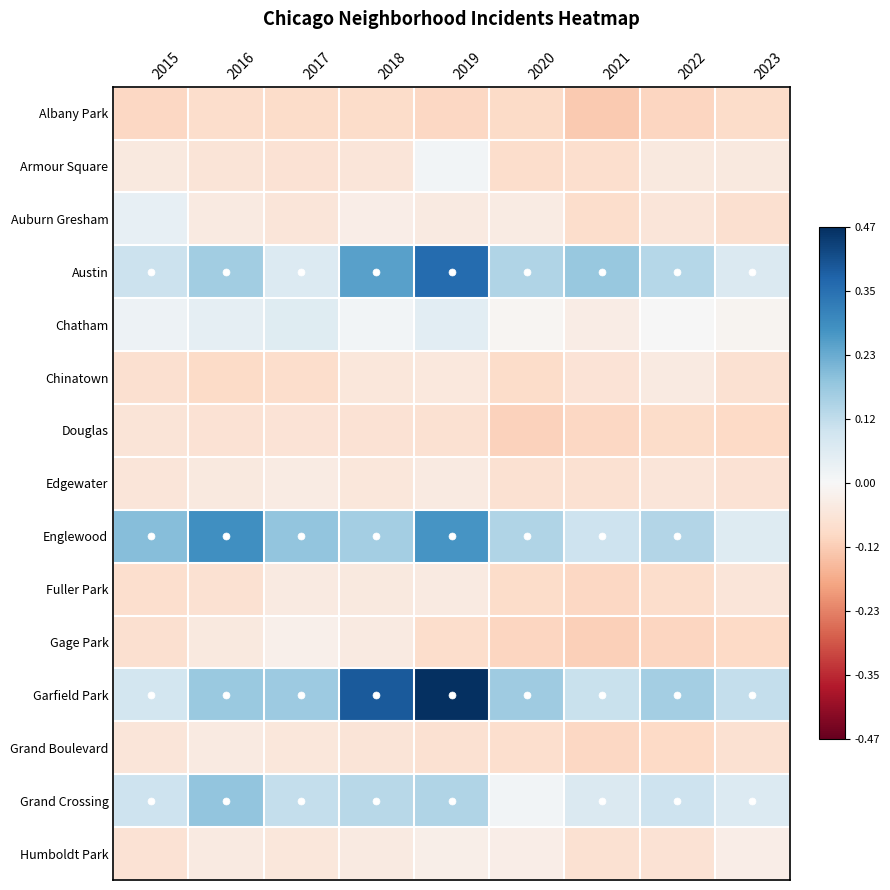

Reading right to left, transcribe all the data shown in this chart.

Albany Park: 2023=-29.1	2022=-35.1	2021=-42.1	2020=-31.1	2019=-33.1	2018=-30.1	2017=-30.1	2016=-28.1	2015=-33.1
Armour Square: 2023=-16.1	2022=-16.1	2021=-27.1	2020=-28.1	2019=3.9	2018=-20.1	2017=-23.1	2016=-21.1	2015=-16.1
Auburn Gresham: 2023=-26.1	2022=-20.1	2021=-28.1	2020=-13.1	2019=-14.1	2018=-10.1	2017=-20.1	2016=-15.1	2015=12.9
Austin: 2023=22.9	2022=45.9	2021=60.9	2020=48.9	2019=123.9	2018=86.9	2017=21.9	2016=55.9	2015=34.9
Chatham: 2023=-4.1	2022=0.9	2021=-12.1	2020=-3.1	2019=16.9	2018=4.9	2017=18.9	2016=13.9	2015=7.9
Chinatown: 2023=-25.1	2022=-15.1	2021=-22.1	2020=-29.1	2019=-17.1	2018=-18.1	2017=-28.1	2016=-31.1	2015=-26.1
Douglas: 2023=-32.1	2022=-29.1	2021=-33.1	2020=-37.1	2019=-24.1	2018=-23.1	2017=-22.1	2016=-23.1	2015=-21.1
Edgewater: 2023=-23.1	2022=-20.1	2021=-25.1	2020=-25.1	2019=-14.1	2018=-18.1	2017=-13.1	2016=-16.1	2015=-19.1
Englewood: 2023=20.9	2022=46.9	2021=32.9	2020=48.9	2019=94.9	2018=54.9	2017=63.9	2016=98.9	2015=67.9
Fuller Park: 2023=-19.1	2022=-28.1	2021=-33.1	2020=-29.1	2019=-14.1	2018=-16.1	2017=-14.1	2016=-24.1	2015=-27.1
Gage Park: 2023=-32.1	2022=-34.1	2021=-38.1	2020=-34.1	2019=-28.1	2018=-15.1	2017=-8.1	2016=-16.1	2015=-26.1
Garfield Park: 2023=37.9	2022=54.9	2021=35.9	2020=56.9	2019=160.9	2018=134.9	2017=57.9	2016=59.9	2015=29.9
Grand Boulevard: 2023=-25.1	2022=-32.1	2021=-33.1	2020=-27.1	2019=-24.1	2018=-21.1	2017=-18.1	2016=-14.1	2015=-19.1
Grand Crossing: 2023=21.9	2022=33.9	2021=22.9	2020=3.9	2019=47.9	2018=44.9	2017=38.9	2016=62.9	2015=33.9
Humboldt Park: 2023=-11.1	2022=-23.1	2021=-25.1	2020=-11.1	2019=-9.1	2018=-15.1	2017=-18.1	2016=-15.1	2015=-23.1